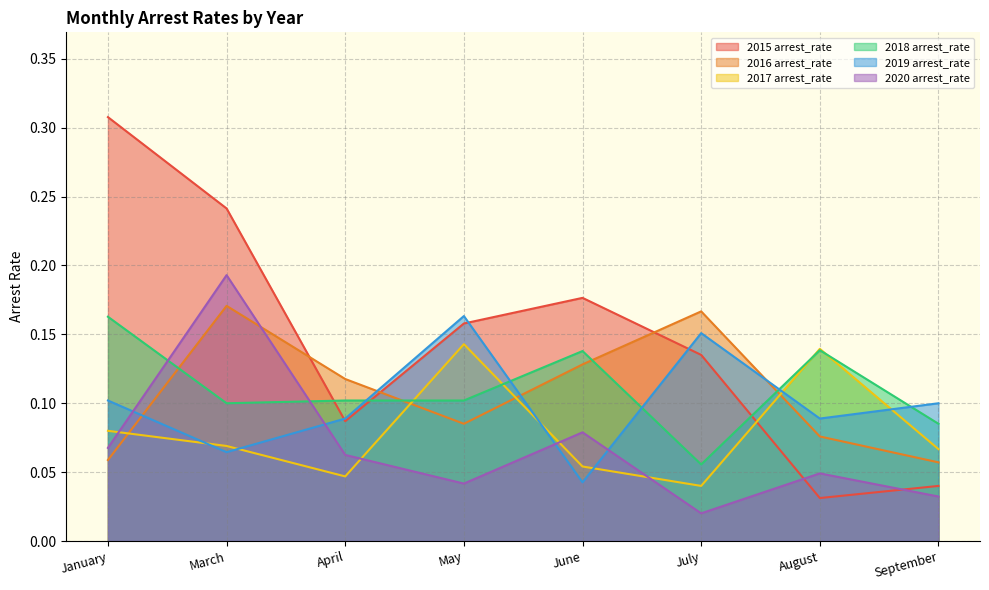

What is the difference between the highest and lowest values at August?

0.1